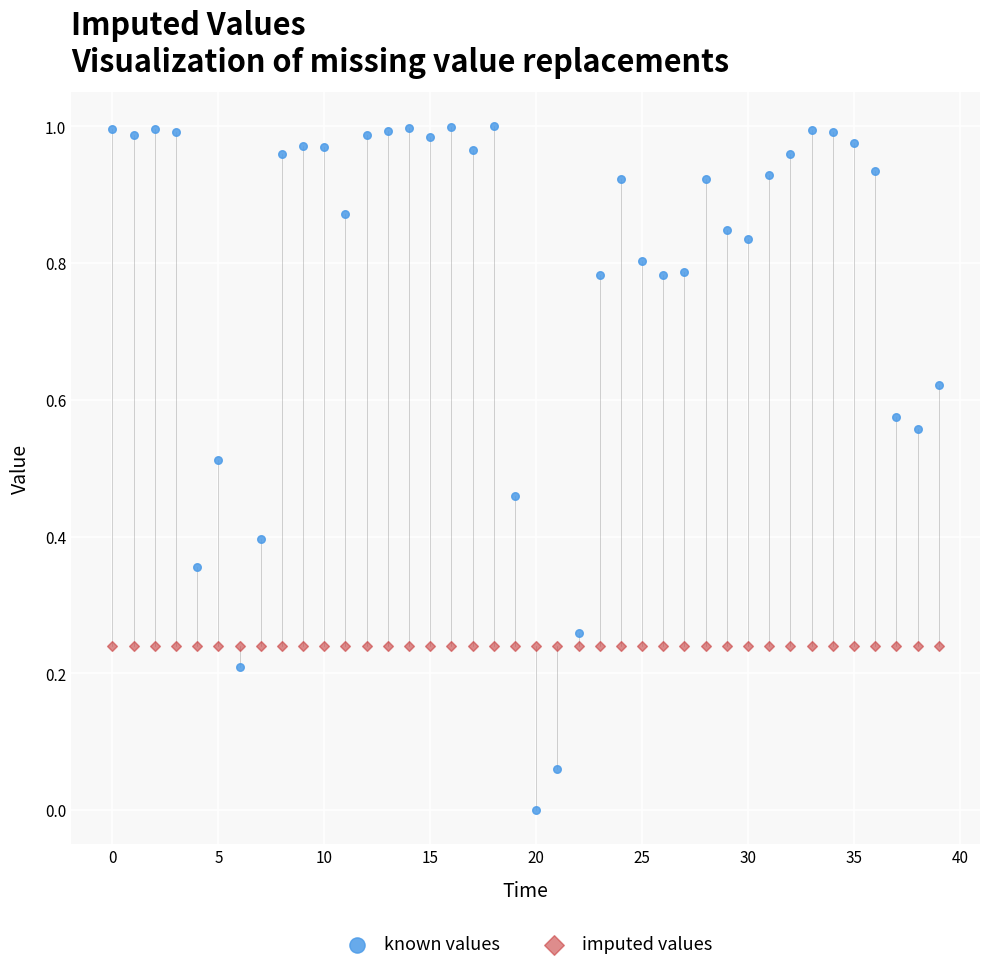

Which series reaches the minimum Y coordinate?

known values